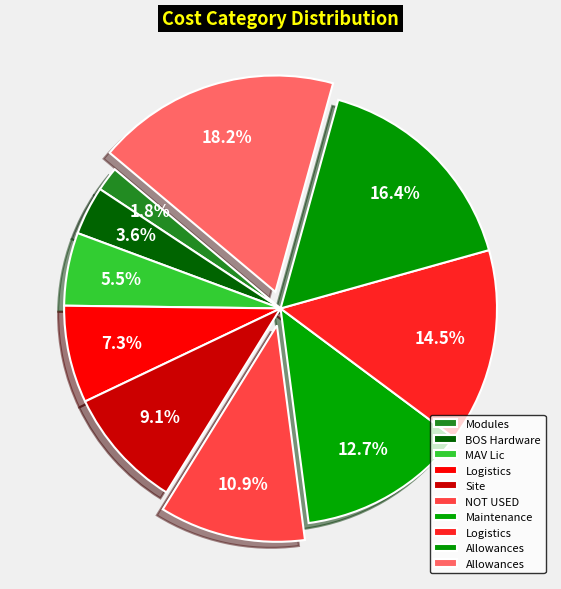

How many segments does this pie chart have?

10